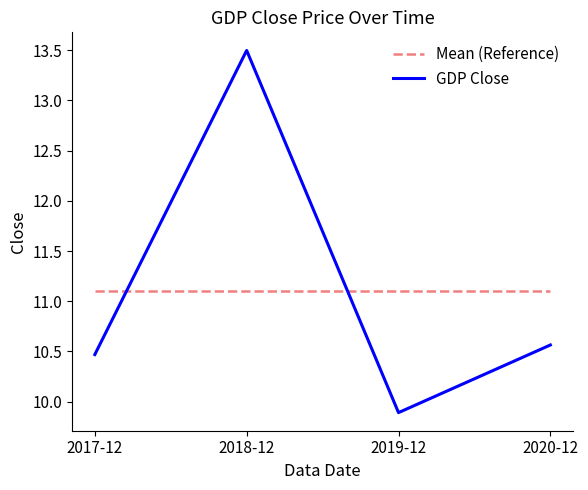

Reading right to left, transcribe all the data shown in this chart.

Mean (Reference): 2020-12=11.1	2019-12=11.1	2018-12=11.1	2017-12=11.1
GDP Close: 2020-12=10.6	2019-12=9.9	2018-12=13.5	2017-12=10.5